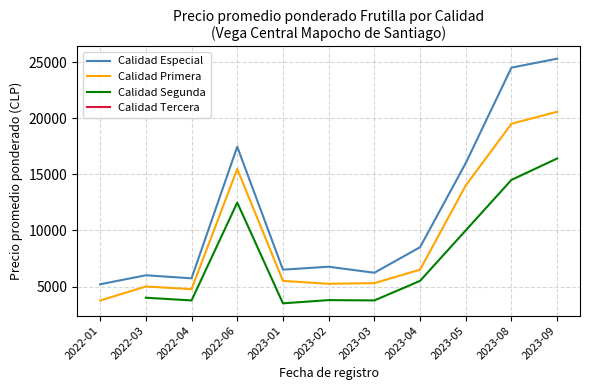

How many distinct data groups are displayed?

3